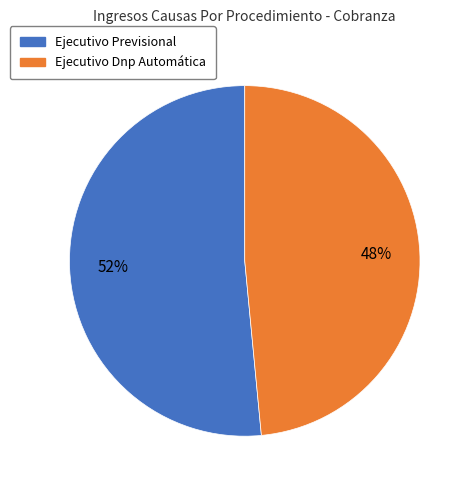

True or false: Ejecutivo Dnp Automática accounts for 56% of the total.

False